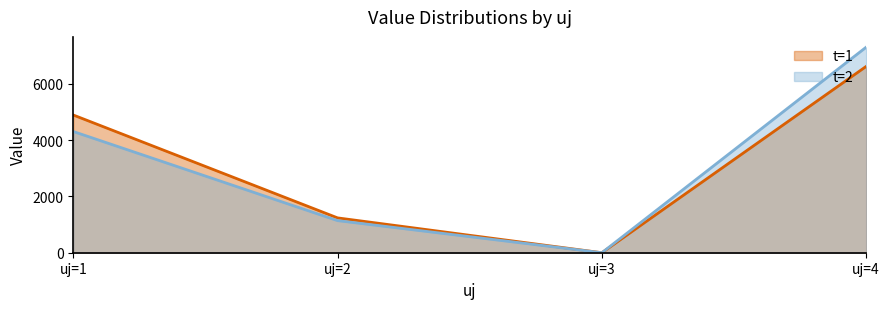

How many data points in t=1 are above 4894?

2